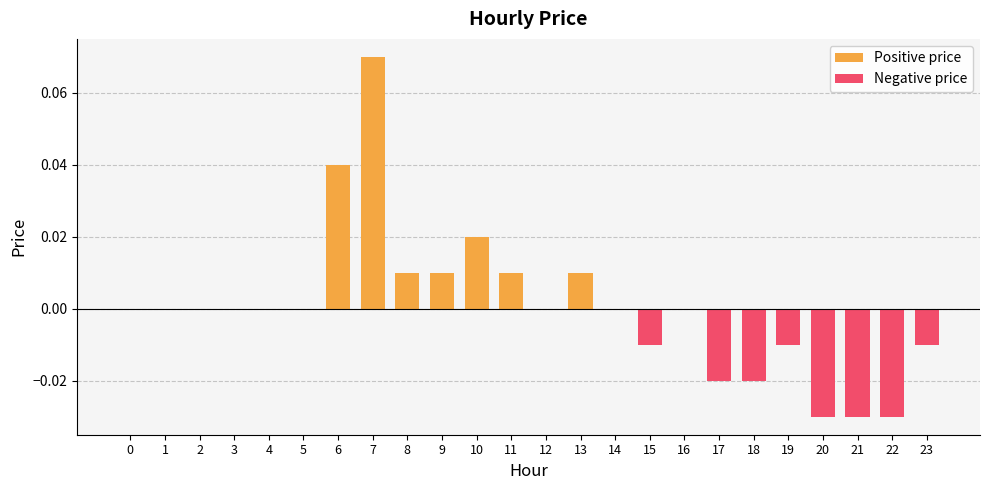

How many distinct data groups are displayed?

1